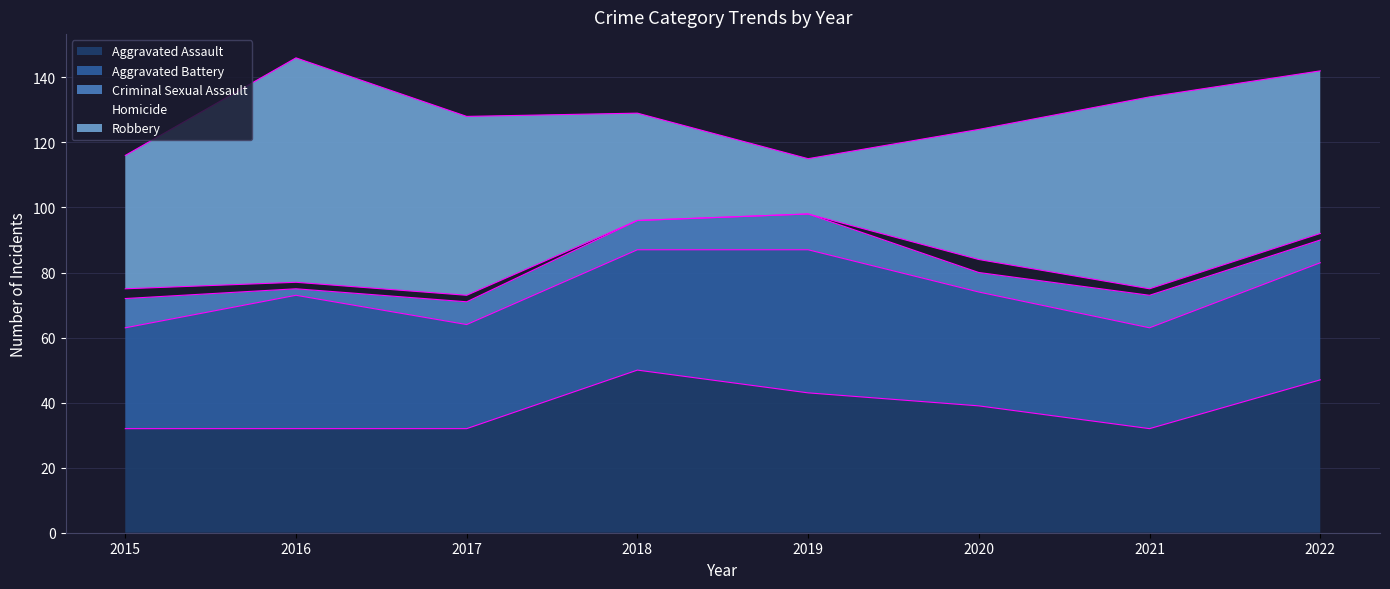

Where does the Aggravated Battery series first go above 36?

2016